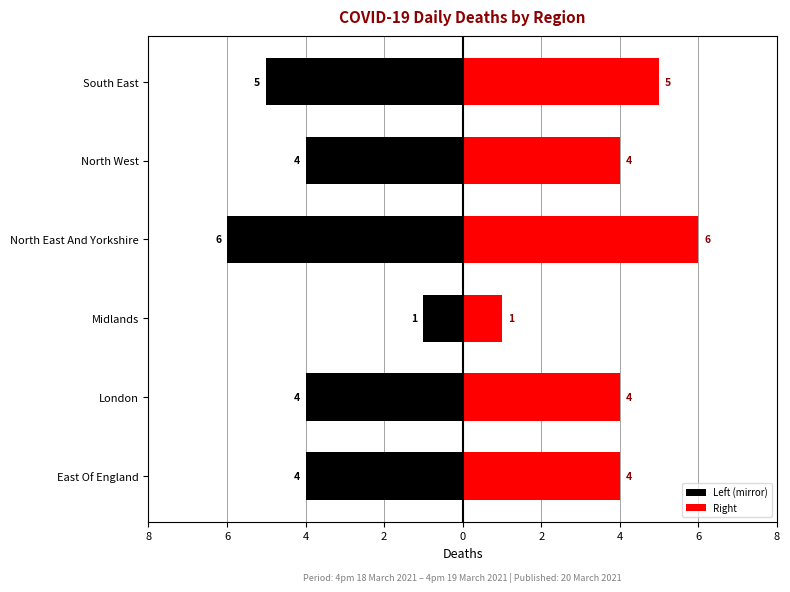

How many distinct data groups are displayed?

2